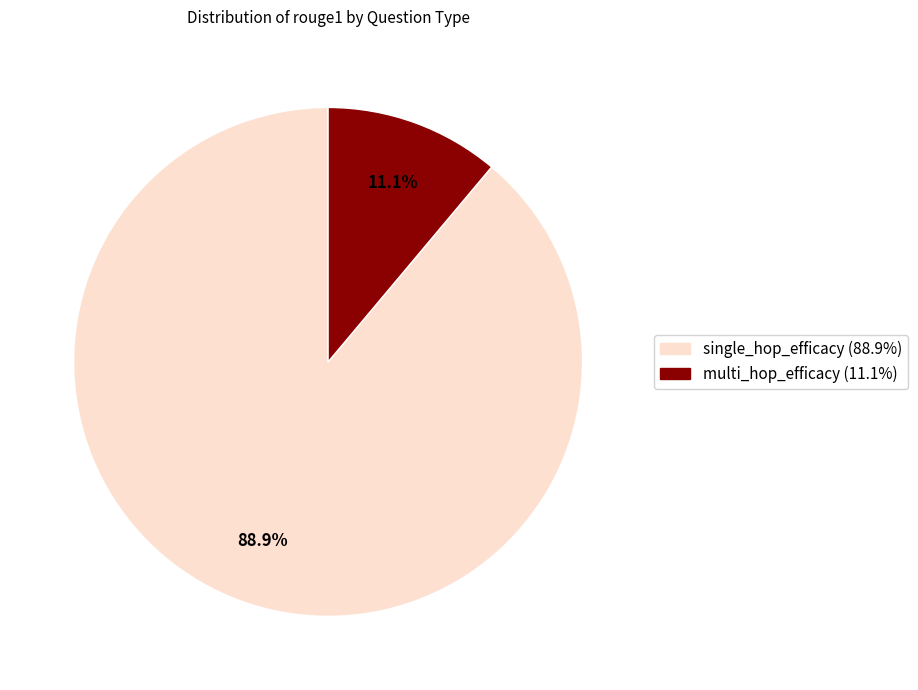

To the nearest percent, what percentage of the pie is single_hop_efficacy?

89%